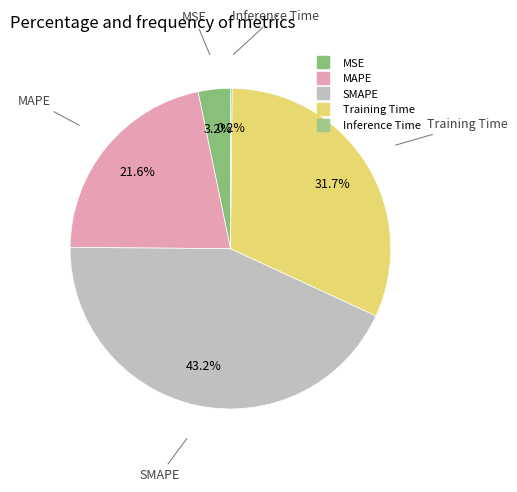

Is there a majority slice in this chart?

No